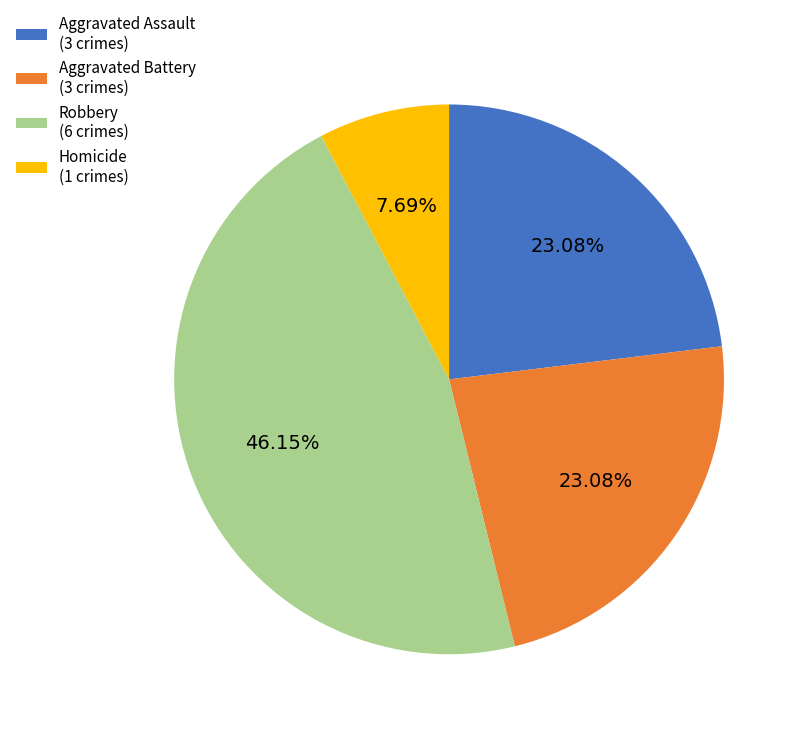

Count the number of slices in the pie.

4